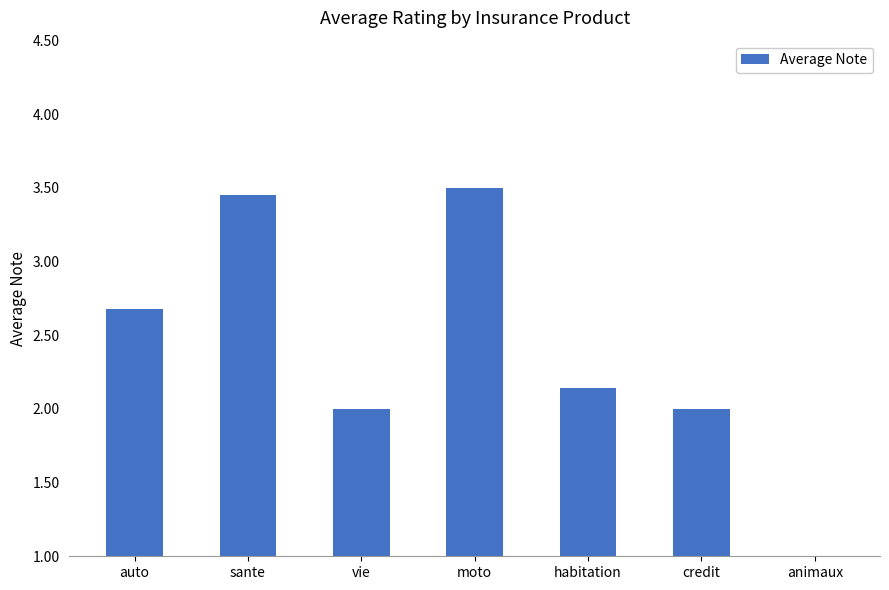

Count the number of categories in the chart.

7